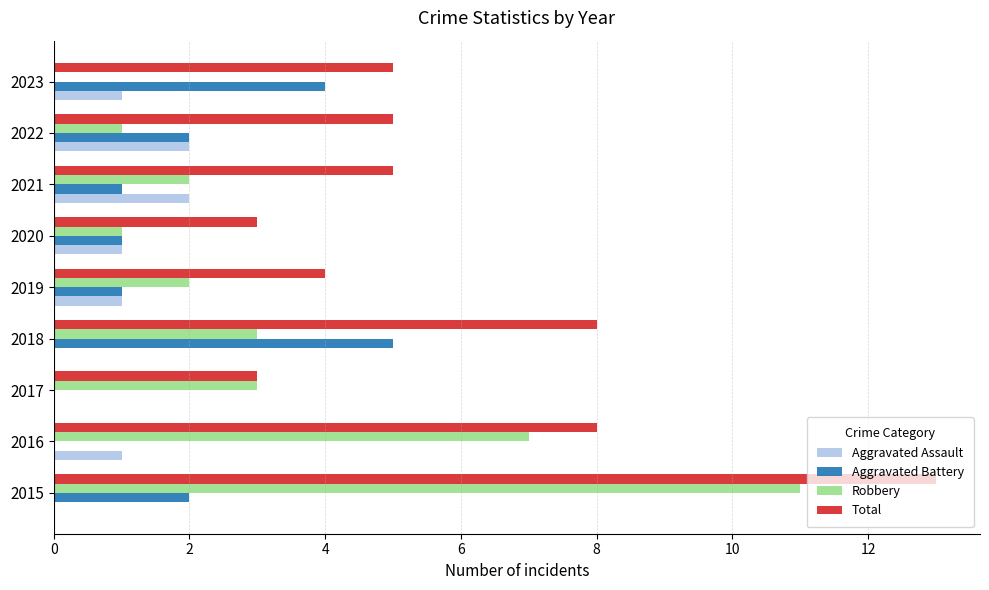

What is the highest value of the Aggravated Battery series?

5